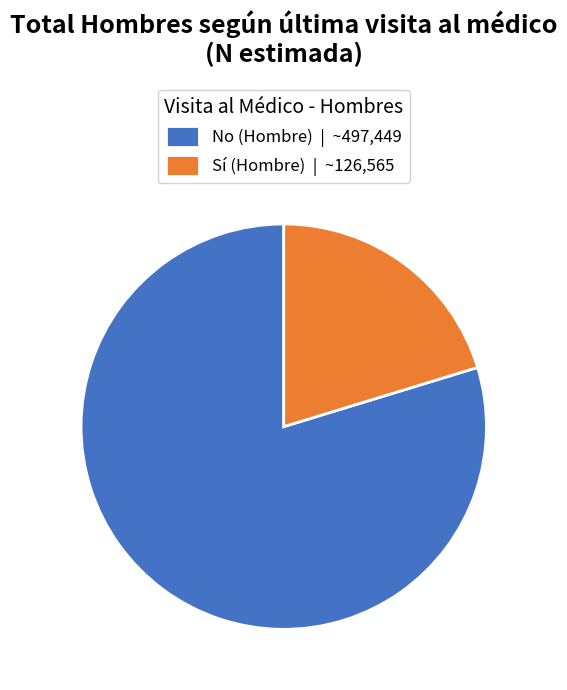

Approximately how many times larger is the value at Sí (Hombre) | ~126,565 compared to No (Hombre) | ~497,449?

0.3